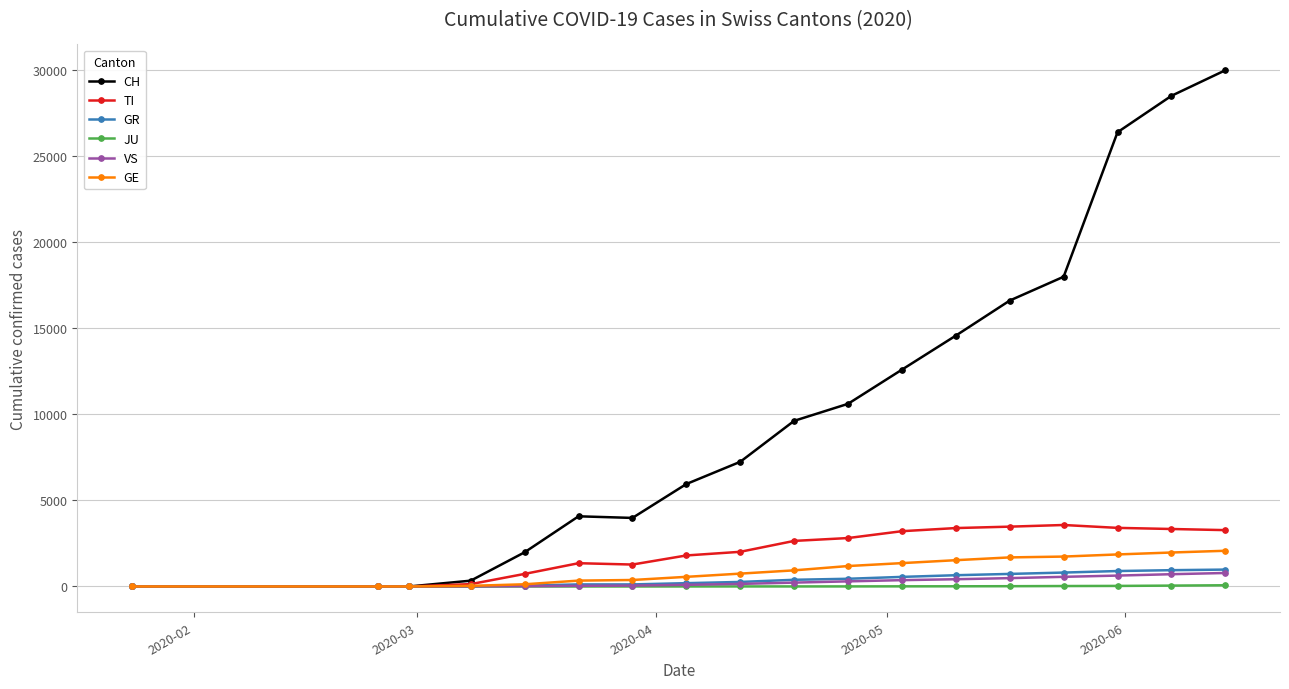

At how many categories does at least one series exceed 15251?

5